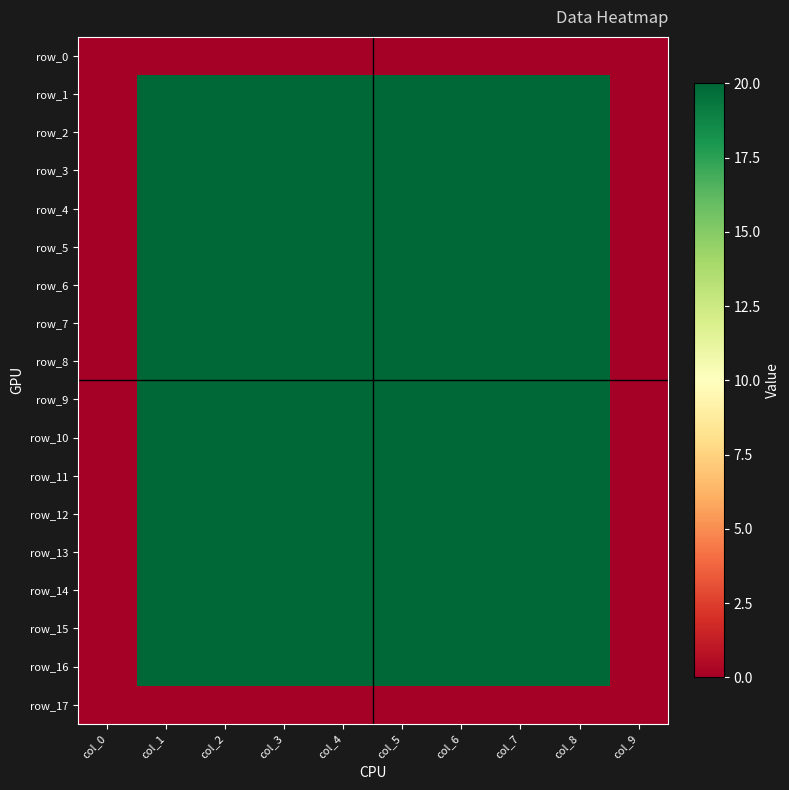

How many values in row_3 are above zero?

8